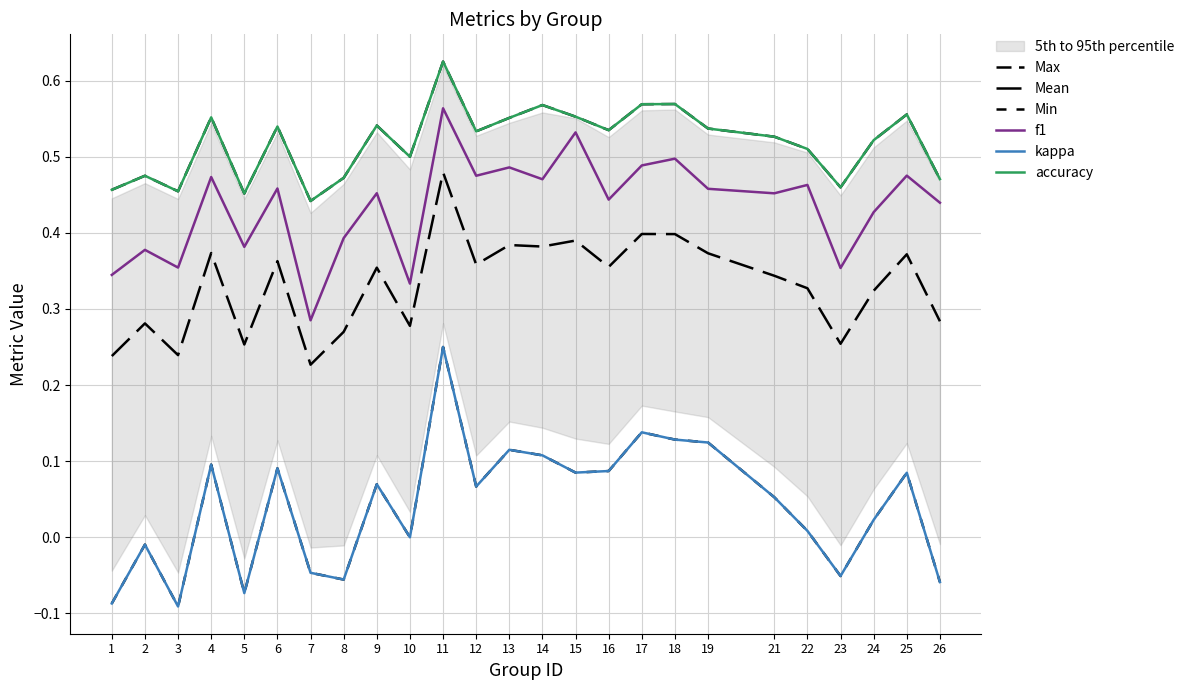

Reading right to left, extract all data points from this chart.

Max: 26=0.5	25=0.6	24=0.5	23=0.5	22=0.5	21=0.5	19=0.5	18=0.6	17=0.6	16=0.5	15=0.6	14=0.6	13=0.6	12=0.5	11=0.6	10=0.5	9=0.5	8=0.5	7=0.4	6=0.5	5=0.5	4=0.6	3=0.5	2=0.5	1=0.5
Mean: 26=0.3	25=0.4	24=0.3	23=0.3	22=0.3	21=0.3	19=0.4	18=0.4	17=0.4	16=0.4	15=0.4	14=0.4	13=0.4	12=0.4	11=0.5	10=0.3	9=0.4	8=0.3	7=0.2	6=0.4	5=0.3	4=0.4	3=0.2	2=0.3	1=0.2
Min: 26=-0.1	25=0.1	24=0.0	23=-0.1	22=0.0	21=0.1	19=0.1	18=0.1	17=0.1	16=0.1	15=0.1	14=0.1	13=0.1	12=0.1	11=0.2	10=0.0	9=0.1	8=-0.1	7=-0.0	6=0.1	5=-0.1	4=0.1	3=-0.1	2=-0.0	1=-0.1
f1: 26=0.4	25=0.5	24=0.4	23=0.4	22=0.5	21=0.5	19=0.5	18=0.5	17=0.5	16=0.4	15=0.5	14=0.5	13=0.5	12=0.5	11=0.6	10=0.3	9=0.5	8=0.4	7=0.3	6=0.5	5=0.4	4=0.5	3=0.4	2=0.4	1=0.3
kappa: 26=-0.1	25=0.1	24=0.0	23=-0.1	22=0.0	21=0.1	19=0.1	18=0.1	17=0.1	16=0.1	15=0.1	14=0.1	13=0.1	12=0.1	11=0.2	10=0.0	9=0.1	8=-0.1	7=-0.0	6=0.1	5=-0.1	4=0.1	3=-0.1	2=-0.0	1=-0.1
accuracy: 26=0.5	25=0.6	24=0.5	23=0.5	22=0.5	21=0.5	19=0.5	18=0.6	17=0.6	16=0.5	15=0.6	14=0.6	13=0.6	12=0.5	11=0.6	10=0.5	9=0.5	8=0.5	7=0.4	6=0.5	5=0.5	4=0.6	3=0.5	2=0.5	1=0.5